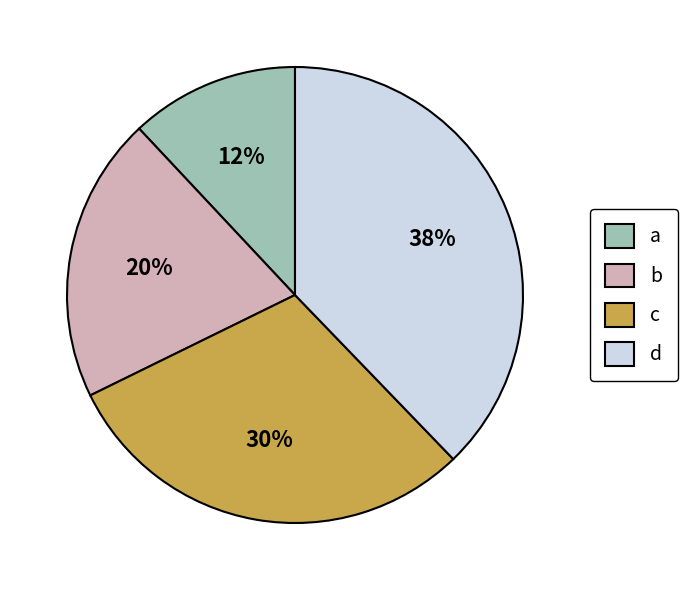

To the nearest percent, what is the combined percentage of a and c?

42%